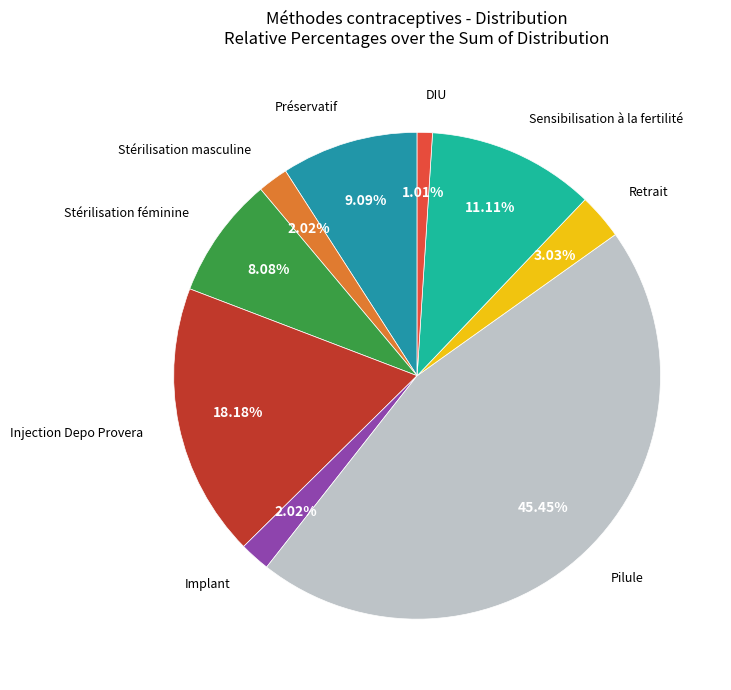

Is there a majority slice in this chart?

No